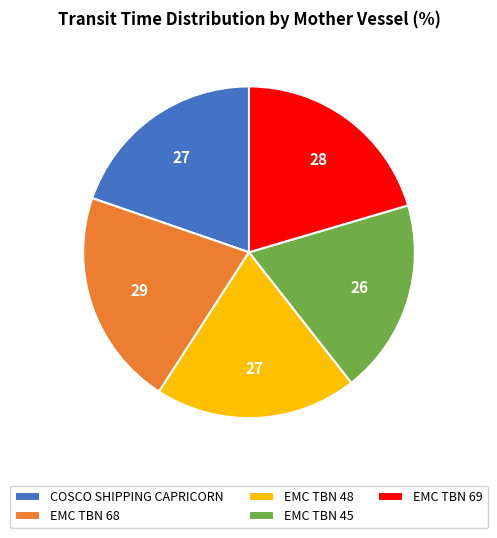

How many segments does this pie chart have?

5